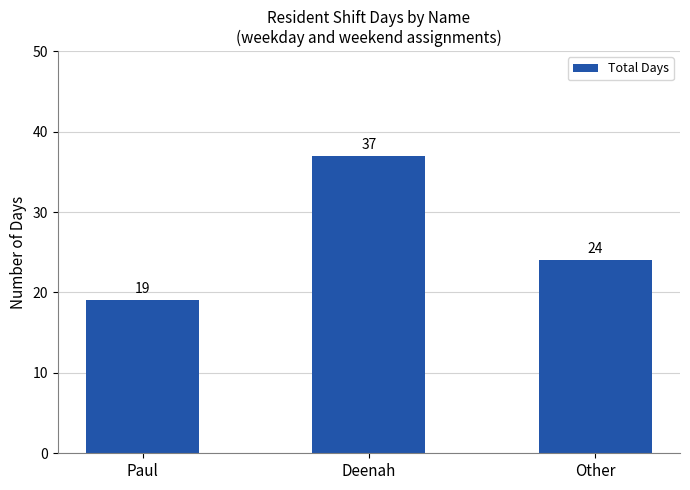

True or false: the data shows 19 at Paul.

True